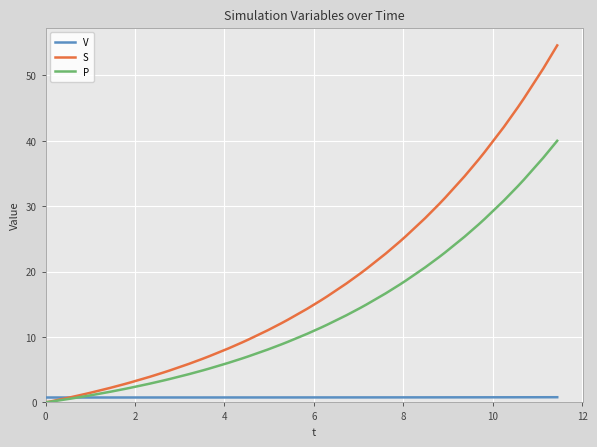

What is the average value of the P series?

13.3